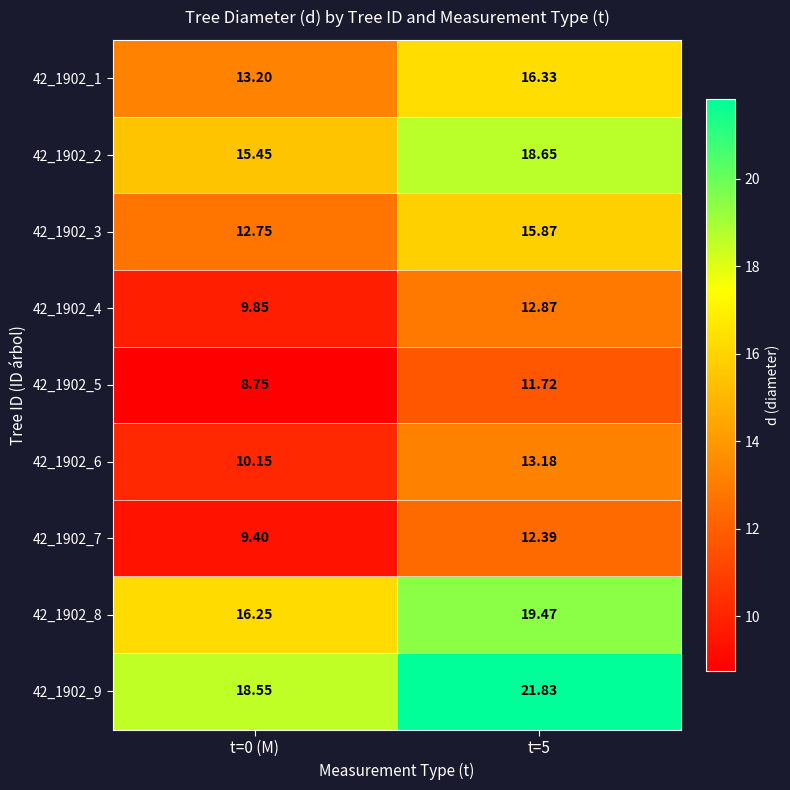

Is the value of 42_1902_9 at t=5 greater than the value of 42_1902_2 at t=5?

Yes